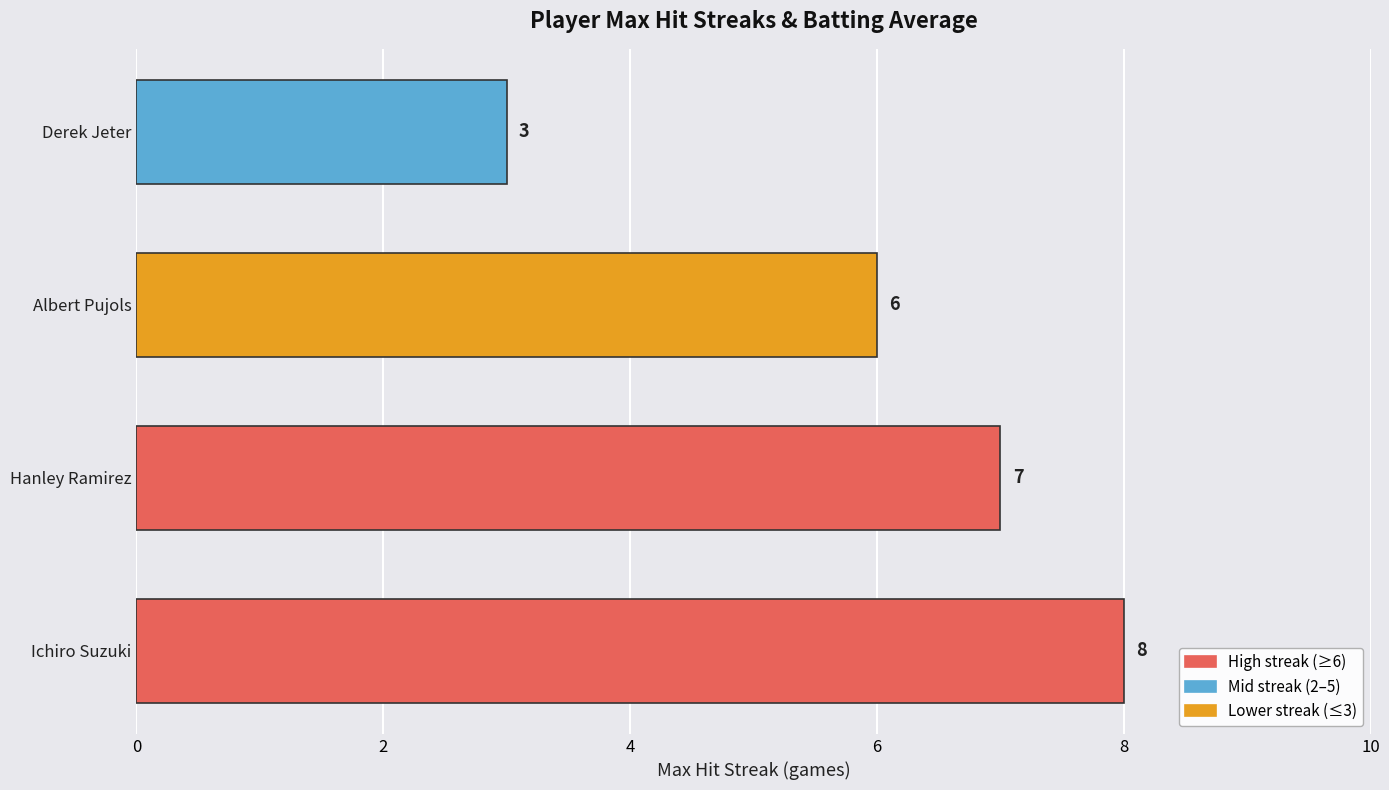

How many bars are there in total?

4